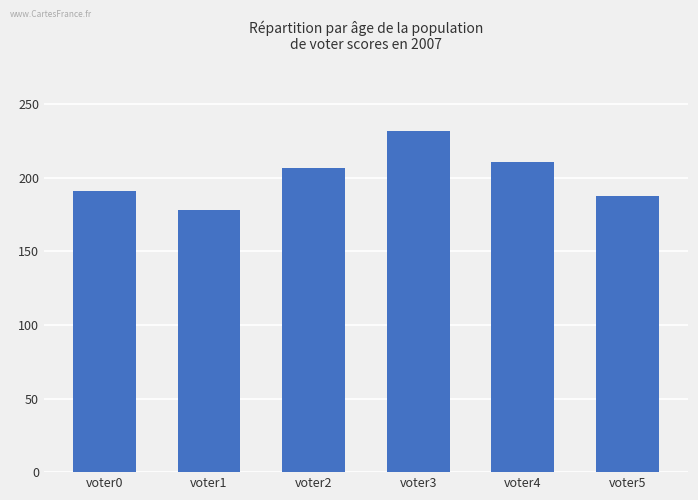

List the labels in order of value, smallest first.

voter1, voter5, voter0, voter2, voter4, voter3